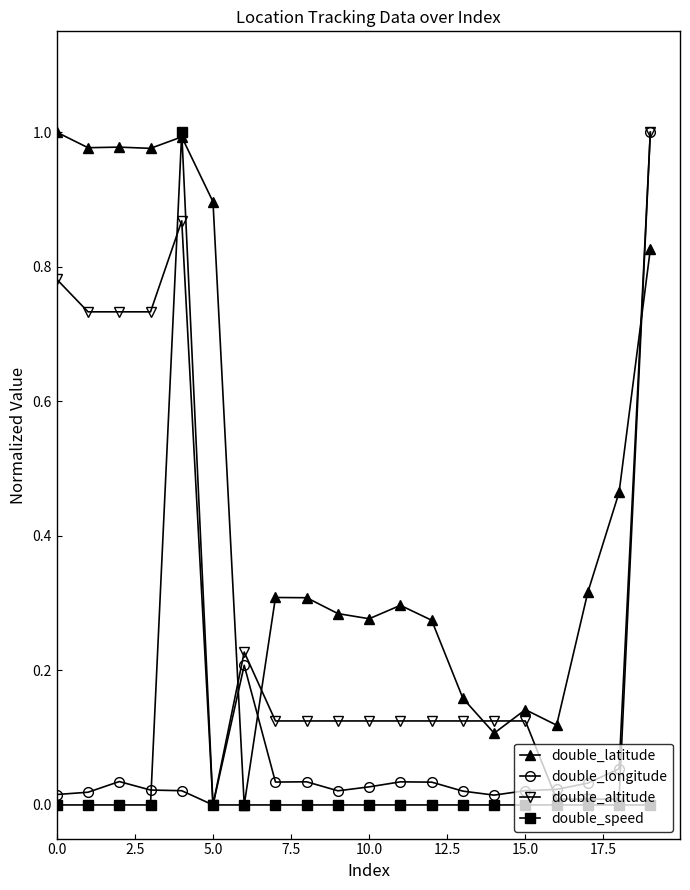

Which series has the largest total across all categories?

double_latitude